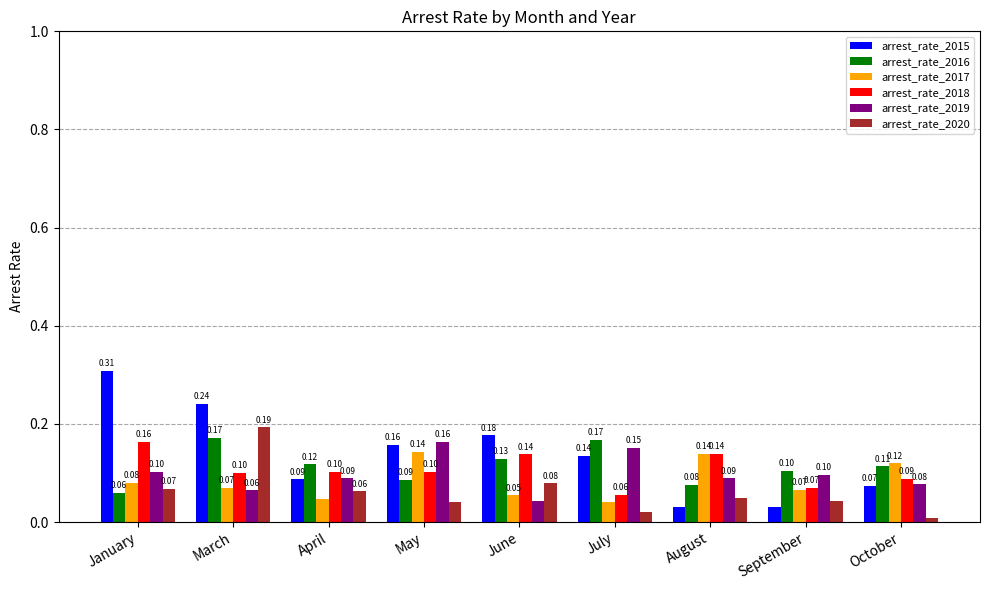

How many arrest_rate_2015 values are between 0 and 1?

9